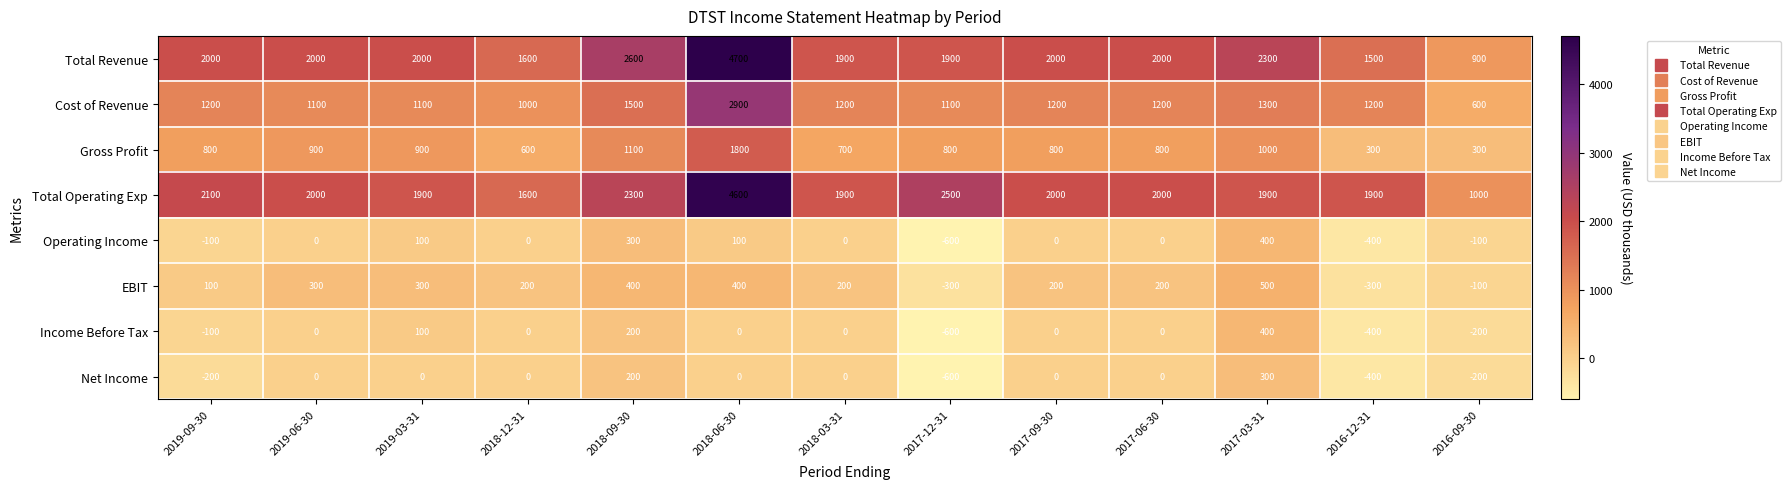

What is the total value across all series at 2019-03-31?

6400